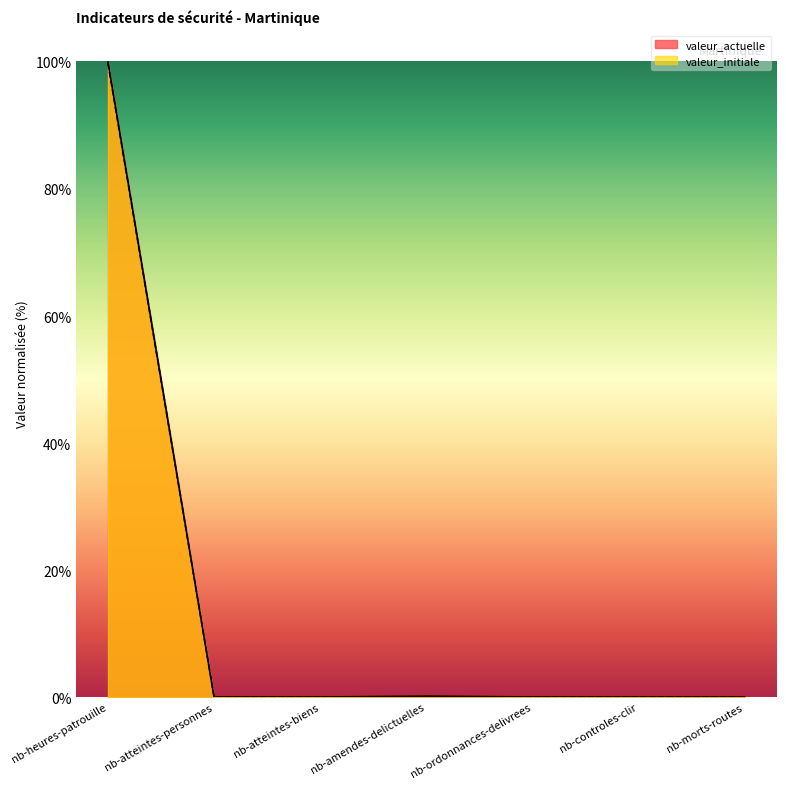

Which series has the largest range (max minus min)?

valeur_actuelle